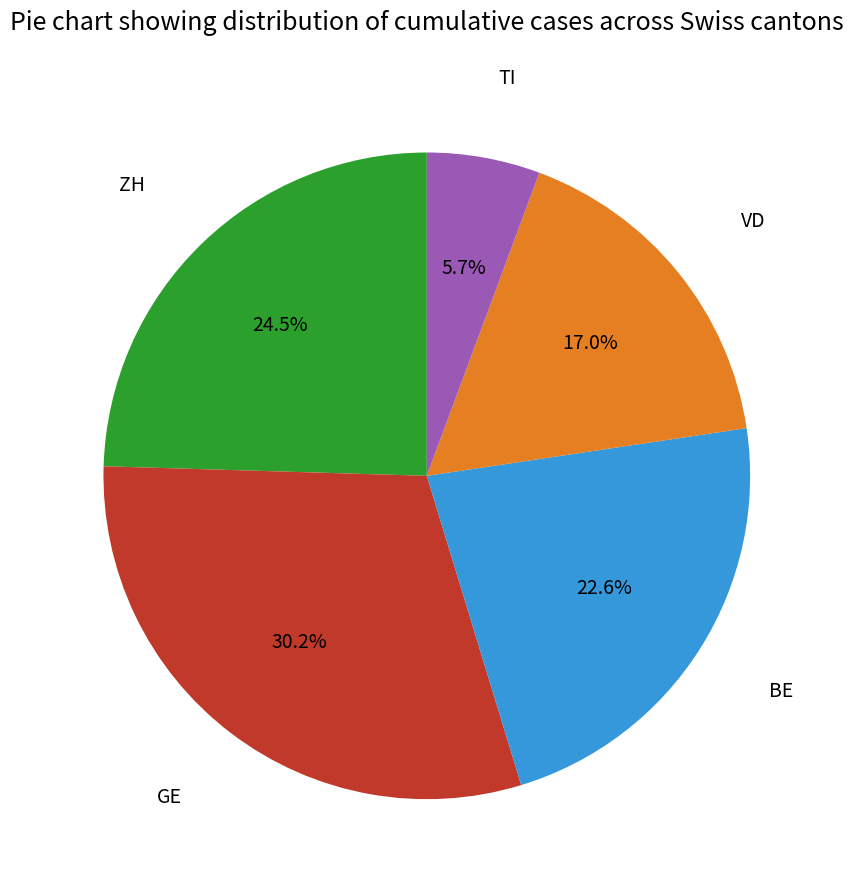

To the nearest percent, what percentage of the pie is GE?

30%